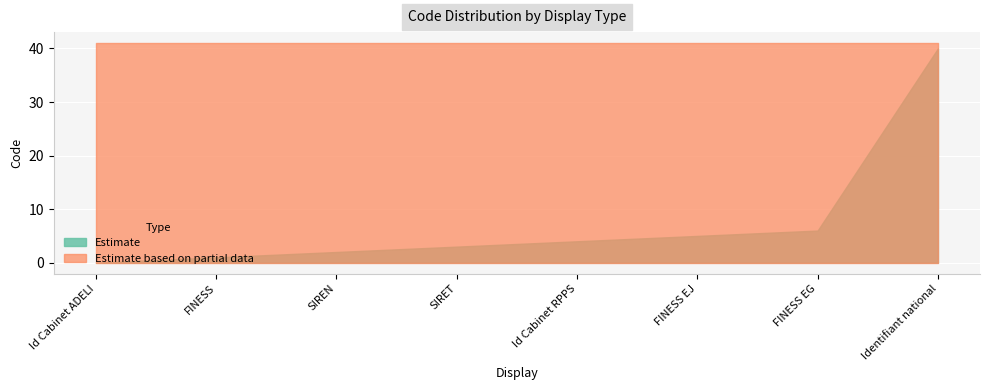

Is the value of Estimate at FINESS EG greater than the value of Estimate based on partial data at FINESS EG?

No